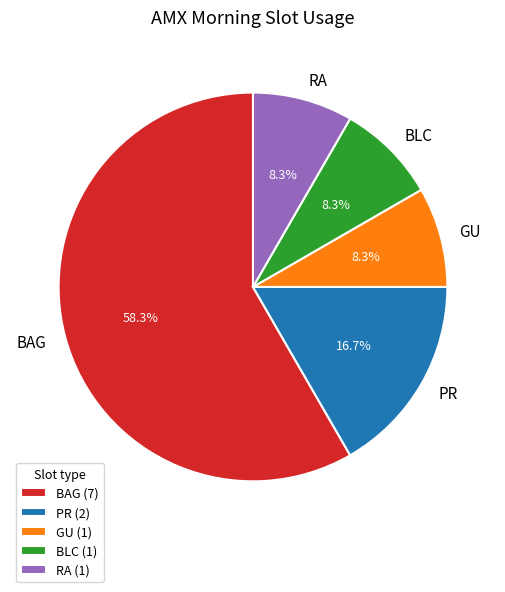

Combined, what portion of the pie is GU and PR?

25.0%